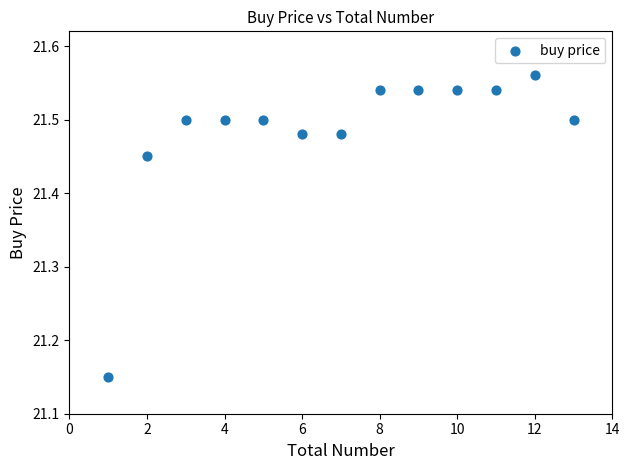

What is the range of Y values (max minus min)?

0.4